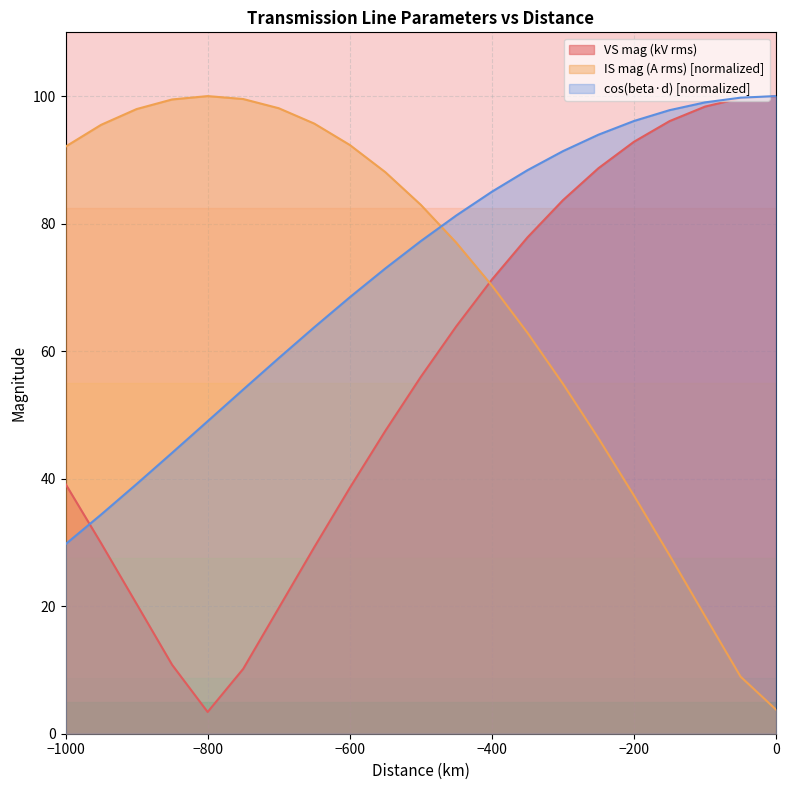

Is the value of VS mag (kV rms) at -200 greater than the value of IS mag (A rms) at -500?

Yes